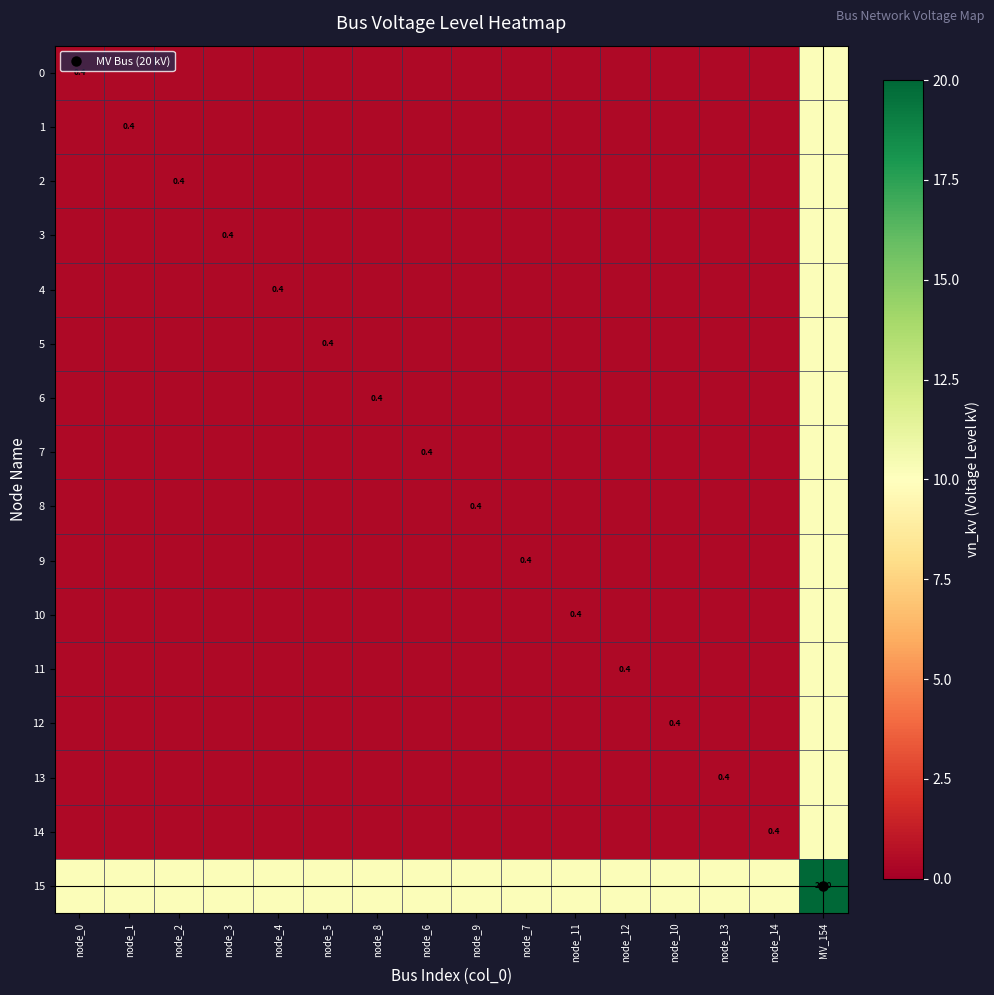

Count the number of data series in this chart.

16